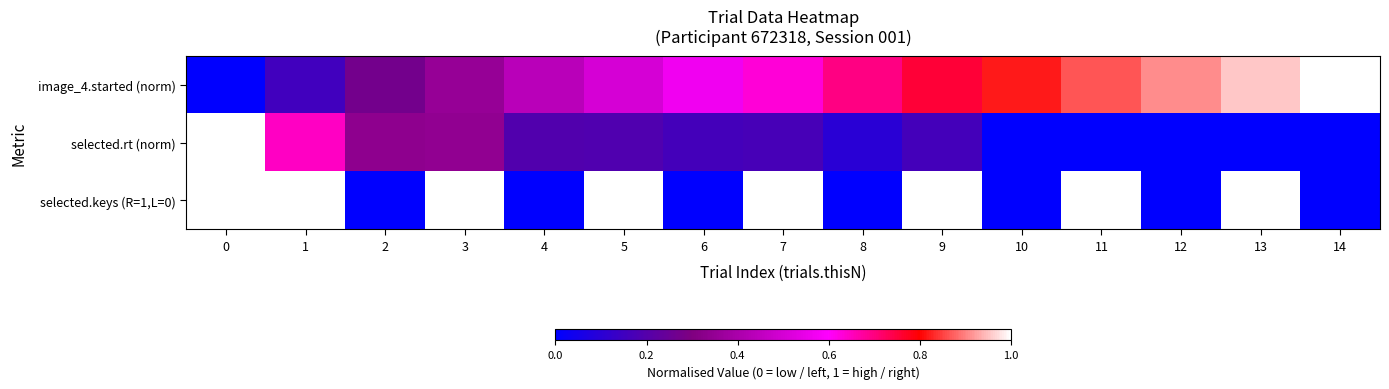

What is the total value across all series at 4?

0.6